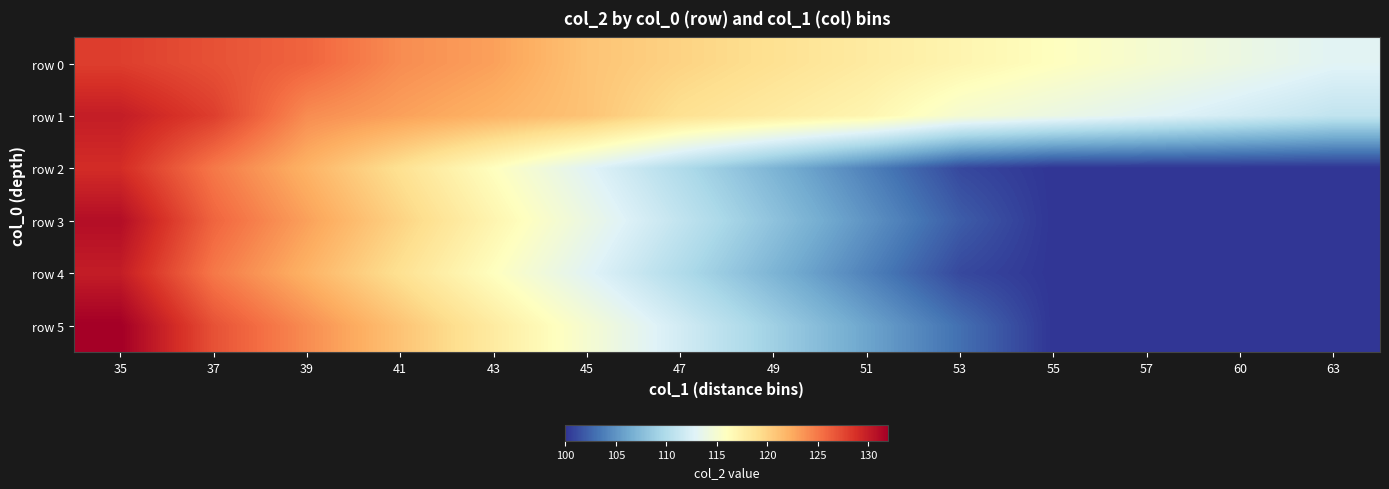

At which category does the chart reach its peak across all series?

35